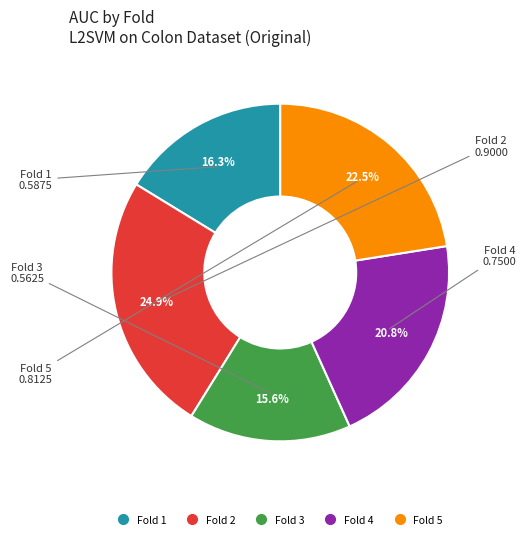

To the nearest percent, what is the difference between the Fold 4 and Fold 2 slice percentages?

4%